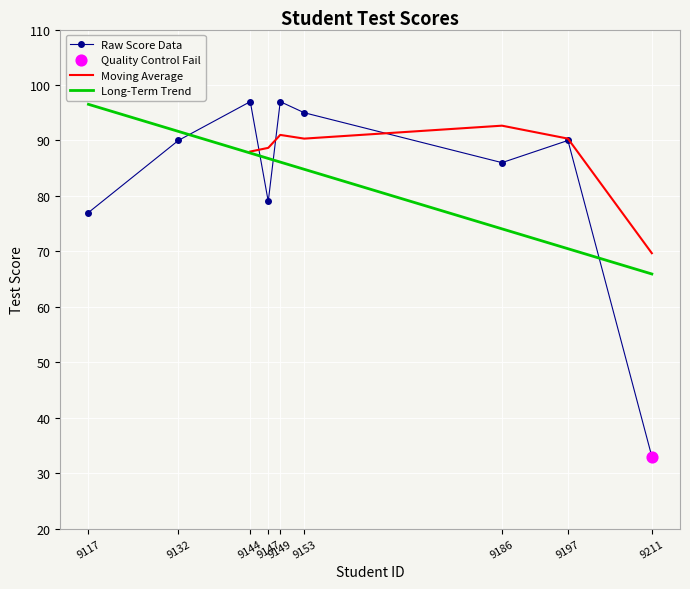

What is the change in value from 9186 to 9147?

-7